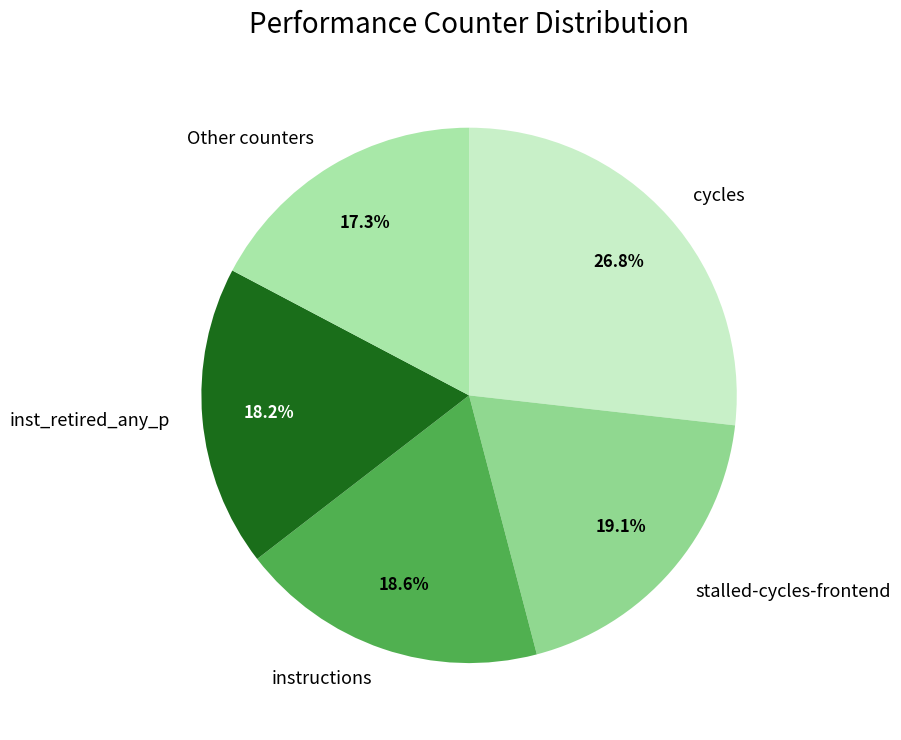

To the nearest percent, what is the difference between the largest and smallest slice percentages?

10%